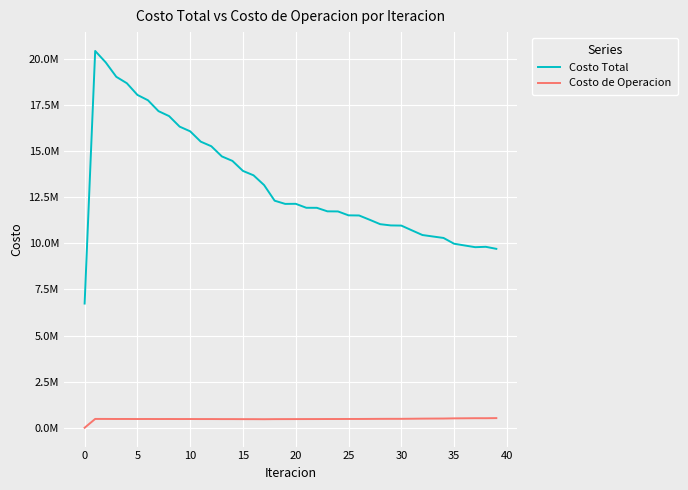

List the series in order of their overall mean, lowest first.

Costo de Operacion, Costo Total